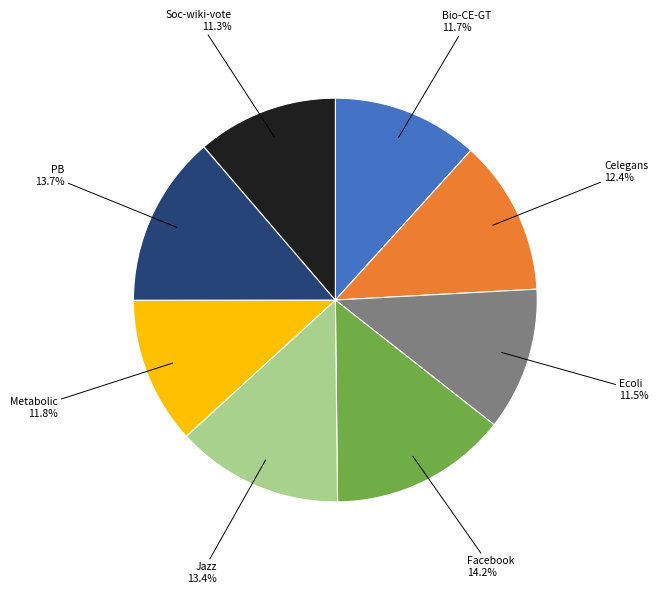

Which slice is the largest?

Facebook